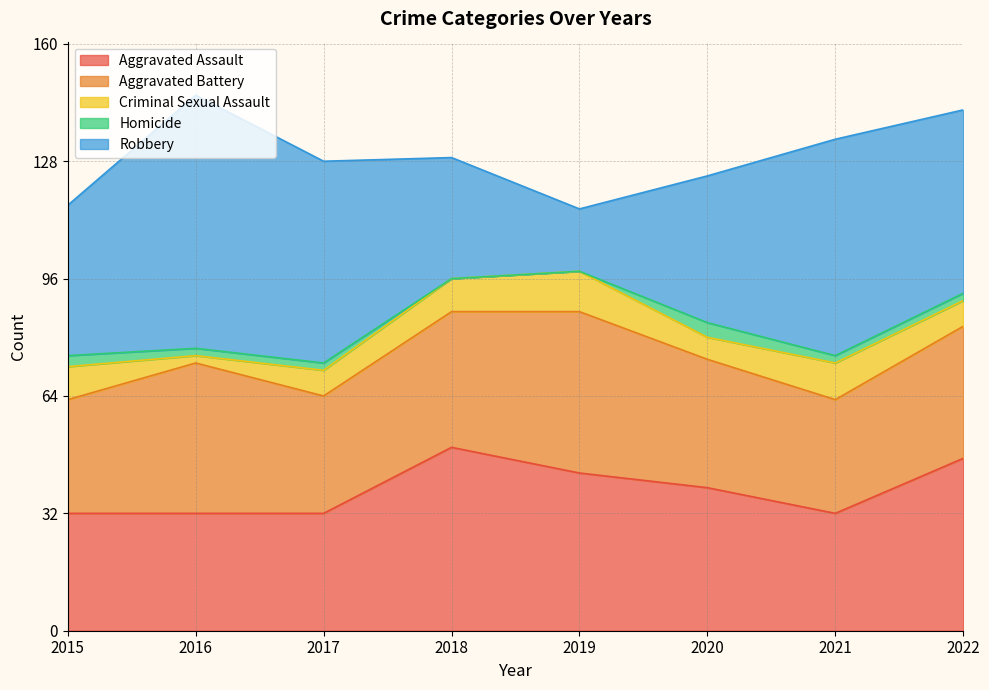

List the series in order of their peak value, lowest first.

Homicide, Criminal Sexual Assault, Aggravated Battery, Aggravated Assault, Robbery